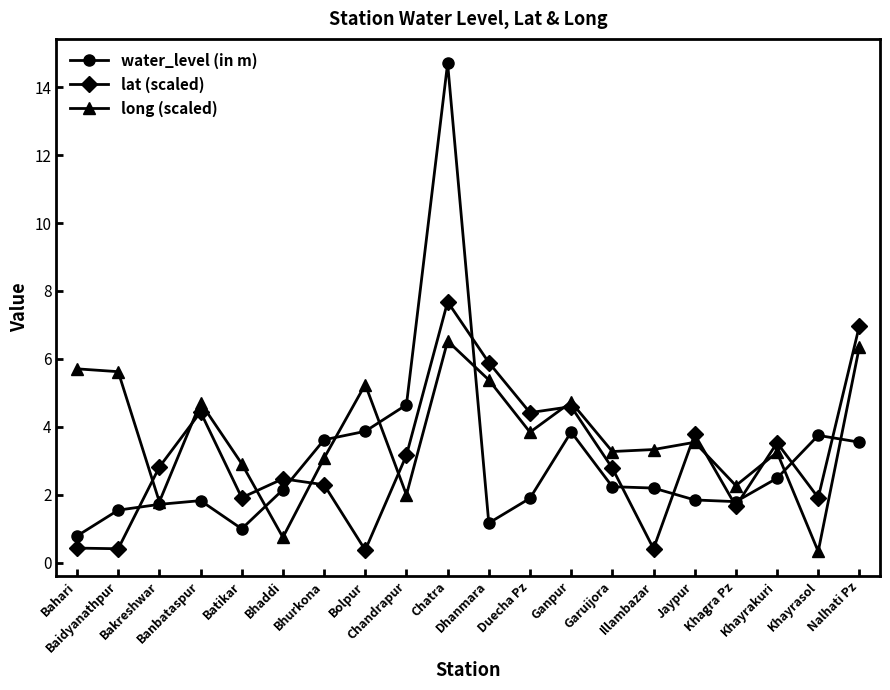

What is the difference between the maximum and minimum values in the water_level (in m) series?

13.9